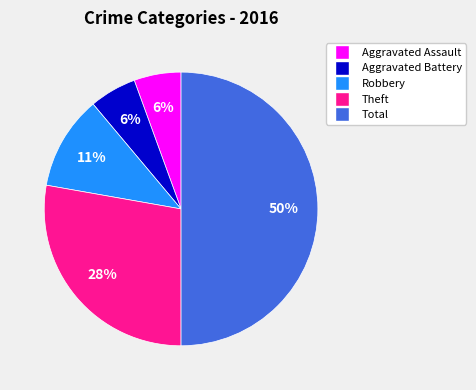

To the nearest percent, what is the average slice percentage?

20%